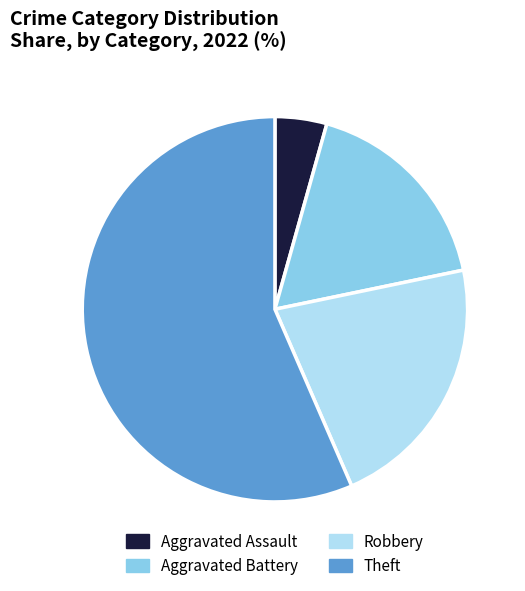

True or false: Robbery accounts for 34% of the total.

False